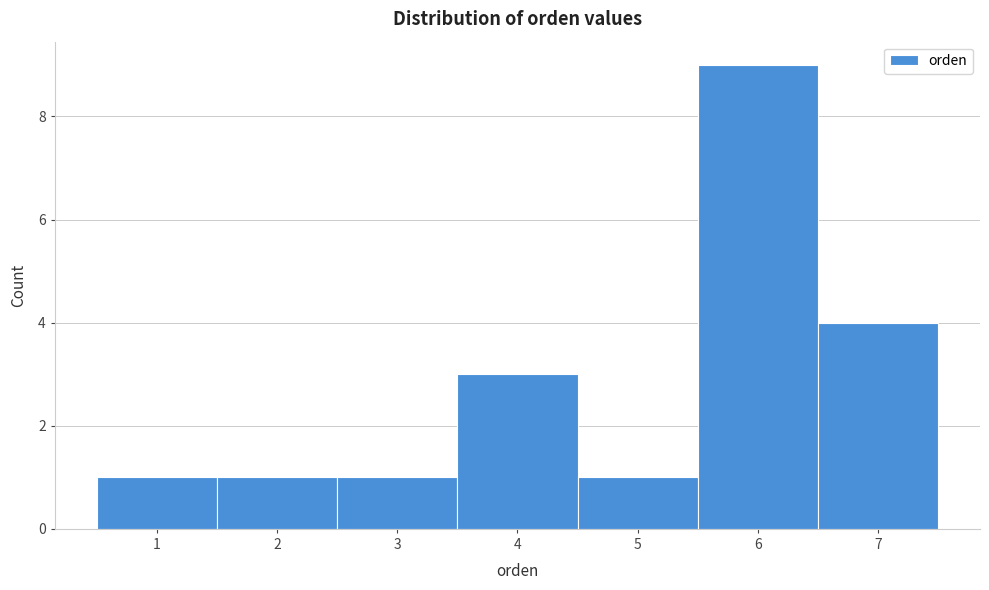

How tall is the bar that spans 1.5 to 2.5 on the x-axis? The values are not printed on the chart, so give them approximately, as read against the axis.

1